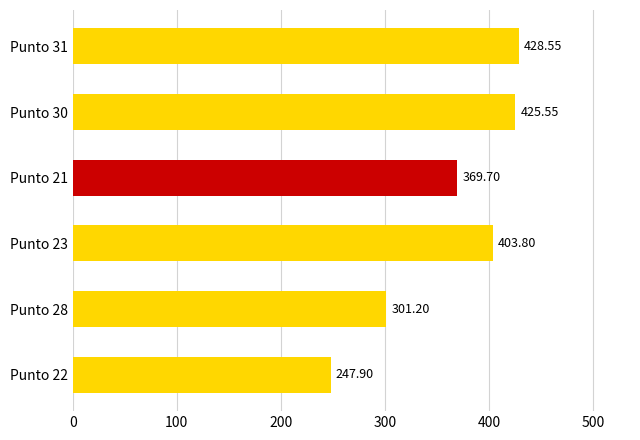

Which has a higher value, Punto 31 or Punto 28?

Punto 31